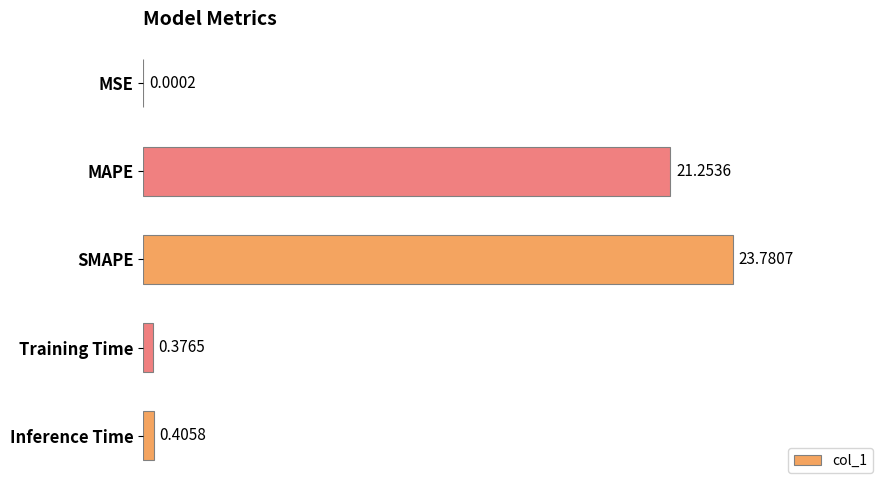

What is the change in value from MAPE to Inference Time?

-20.8